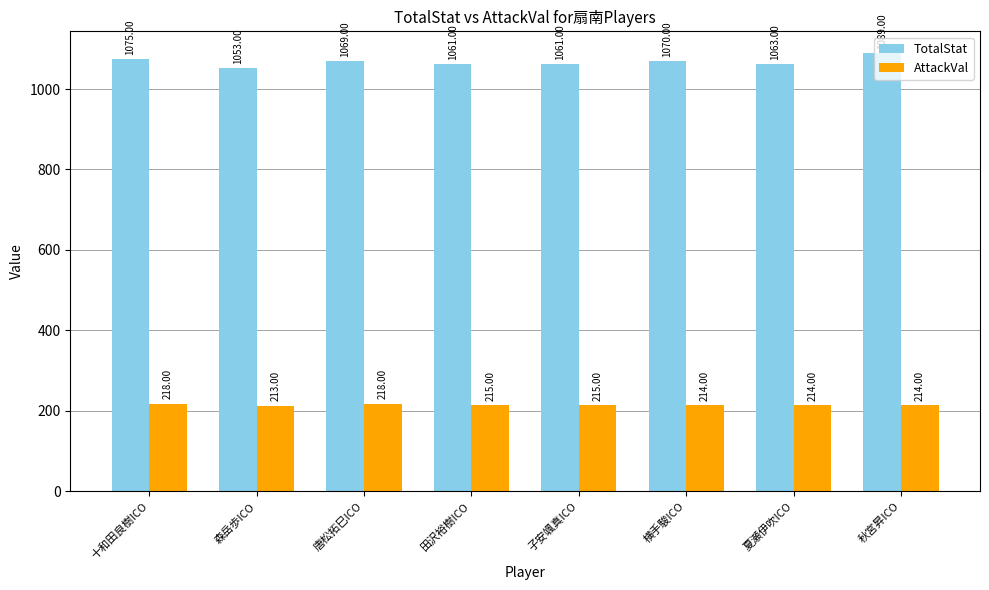

What is the label of the 7th bar from the right?

森岳歩ICO